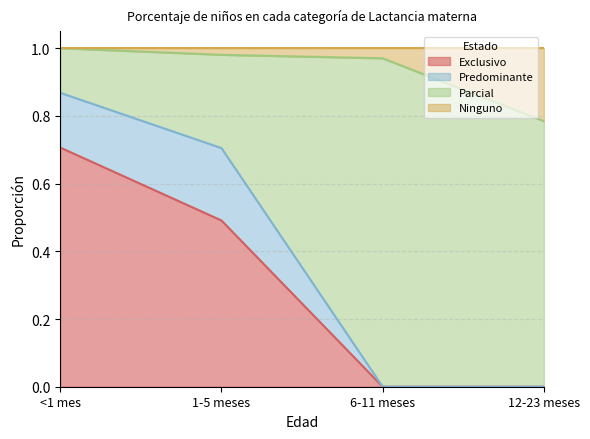

What are all the series names shown in the legend?

Exclusivo, Predominante, Parcial, Ninguno